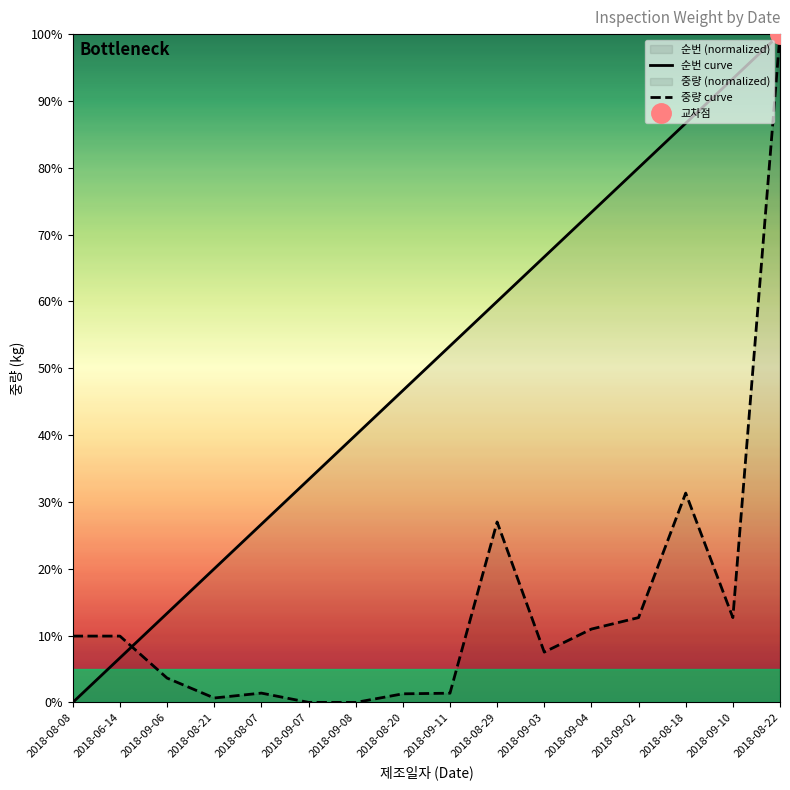

List the series in order of their overall mean, highest first.

순번 curve, 중량 curve